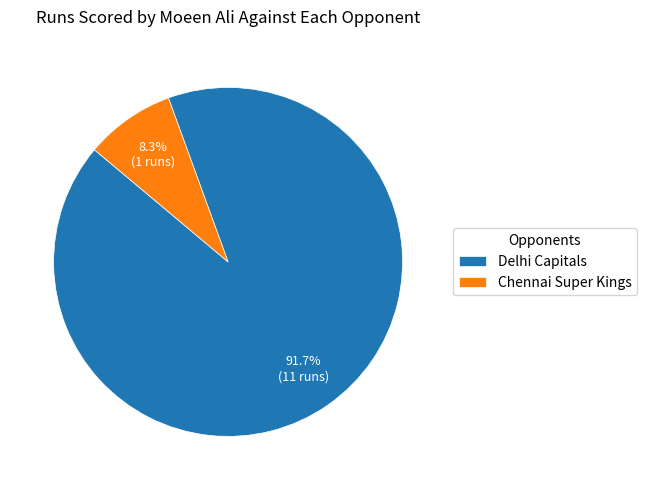

What is the total percentage of Delhi Capitals and Chennai Super Kings?

100.0%